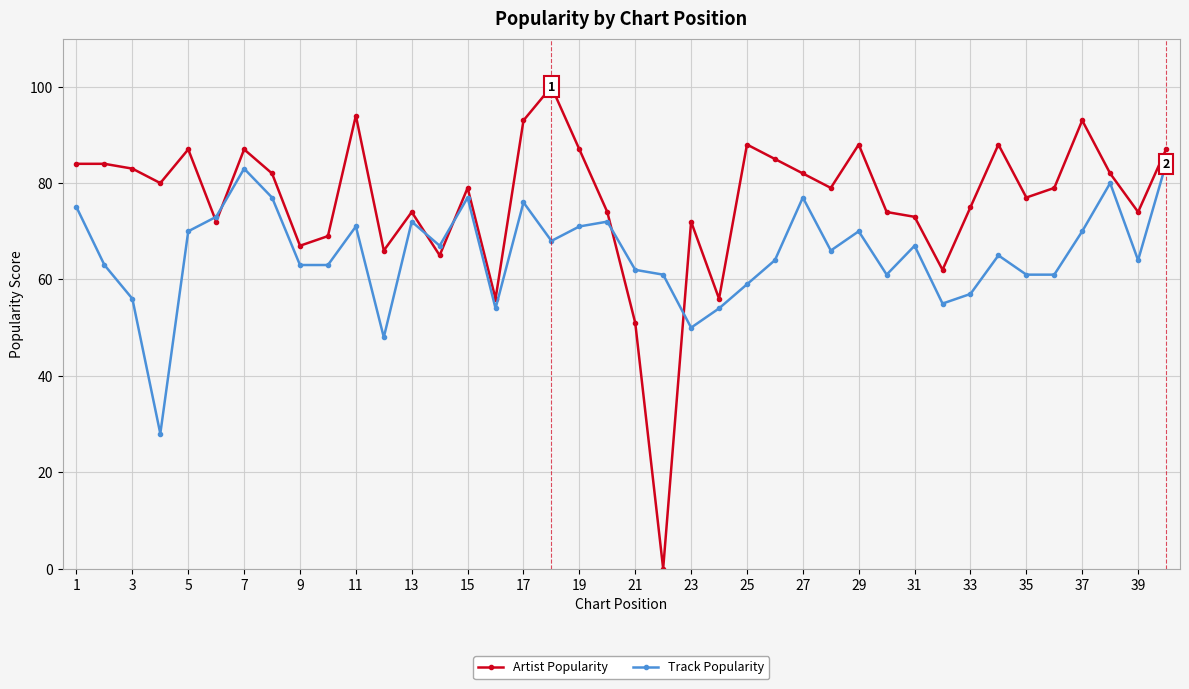

Rank the series by their maximum value, from lowest to highest.

Track Popularity, Artist Popularity